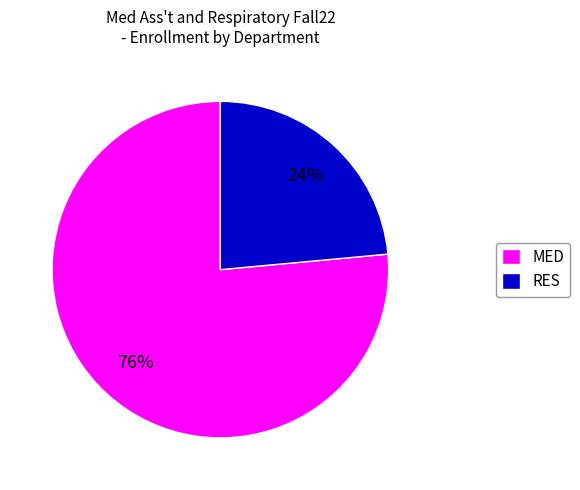

Is there any slice that represents more than half of the pie?

Yes